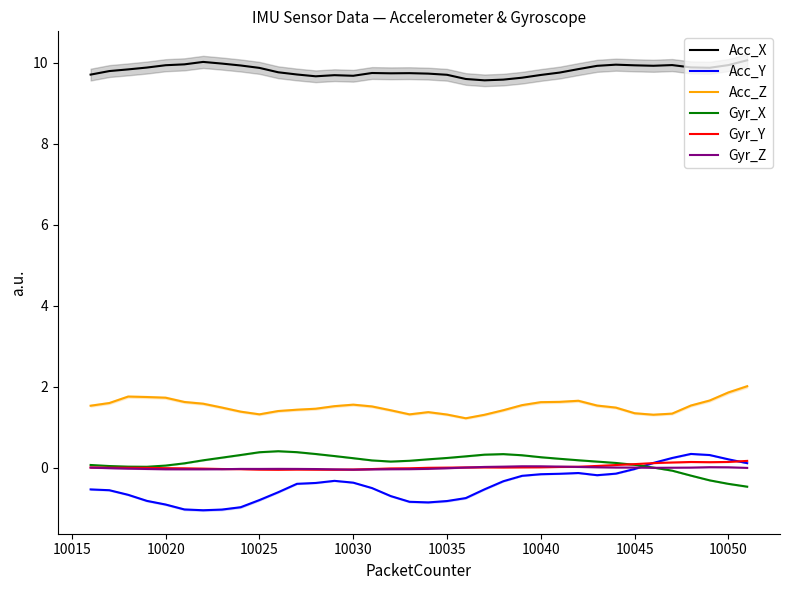

Reading right to left, extract all data points from this chart.

Acc_X: 10.1	9.9	9.9	9.9	9.9	9.9	9.9	9.9	9.9	9.8	9.8	9.7	9.6	9.6	9.6	9.6	9.7	9.7	9.7	9.7	9.7	9.7	9.7	9.7	9.7	9.8	9.9	9.9	10.0	10.0	10.0	9.9	9.9	9.8	9.8	9.7
Acc_Y: 0.1	0.2	0.3	0.3	0.2	0.1	-0.0	-0.2	-0.2	-0.1	-0.2	-0.2	-0.2	-0.3	-0.5	-0.8	-0.8	-0.9	-0.8	-0.7	-0.5	-0.4	-0.3	-0.4	-0.4	-0.6	-0.8	-1.0	-1.0	-1.1	-1.0	-0.9	-0.8	-0.7	-0.6	-0.5
Acc_Z: 2.0	1.9	1.7	1.5	1.3	1.3	1.3	1.5	1.5	1.6	1.6	1.6	1.5	1.4	1.3	1.2	1.3	1.4	1.3	1.4	1.5	1.6	1.5	1.5	1.4	1.4	1.3	1.4	1.5	1.6	1.6	1.7	1.7	1.8	1.6	1.5
Gyr_X: -0.5	-0.4	-0.3	-0.2	-0.1	-0.0	0.1	0.1	0.1	0.2	0.2	0.3	0.3	0.3	0.3	0.3	0.2	0.2	0.2	0.1	0.2	0.2	0.3	0.3	0.4	0.4	0.4	0.3	0.2	0.2	0.1	0.0	0.0	0.0	0.0	0.1
Gyr_Y: 0.2	0.1	0.1	0.1	0.1	0.1	0.1	0.1	0.0	0.0	0.0	0.0	0.0	0.0	0.0	0.0	-0.0	-0.0	-0.0	-0.0	-0.0	-0.0	-0.1	-0.1	-0.1	-0.1	-0.1	-0.0	-0.0	-0.0	-0.0	-0.0	-0.0	-0.0	-0.0	0.0
Gyr_Z: -0.0	0.0	0.0	-0.0	-0.0	-0.0	-0.0	0.0	0.0	0.0	0.0	0.0	0.0	0.0	0.0	-0.0	-0.0	-0.0	-0.0	-0.0	-0.0	-0.1	-0.0	-0.0	-0.0	-0.0	-0.0	-0.0	-0.0	-0.0	-0.0	-0.0	-0.0	-0.0	-0.0	-0.0